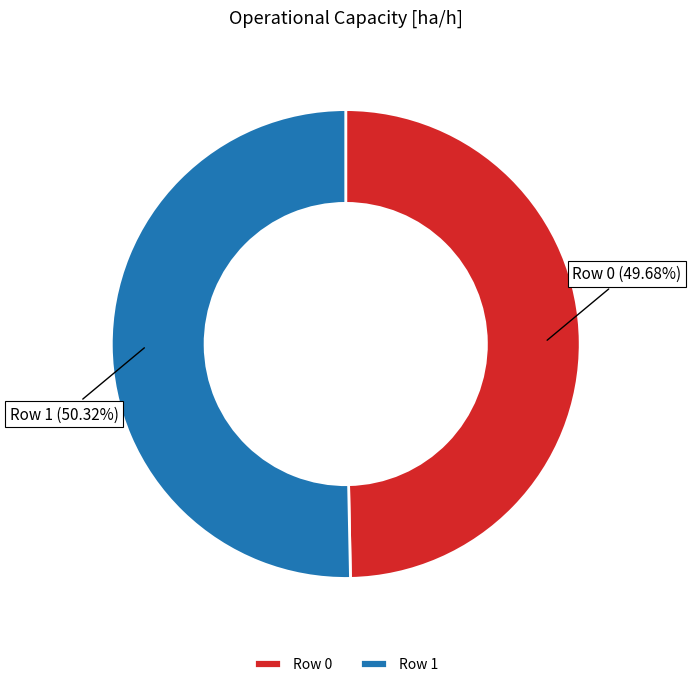

How many slices are in this pie chart?

2